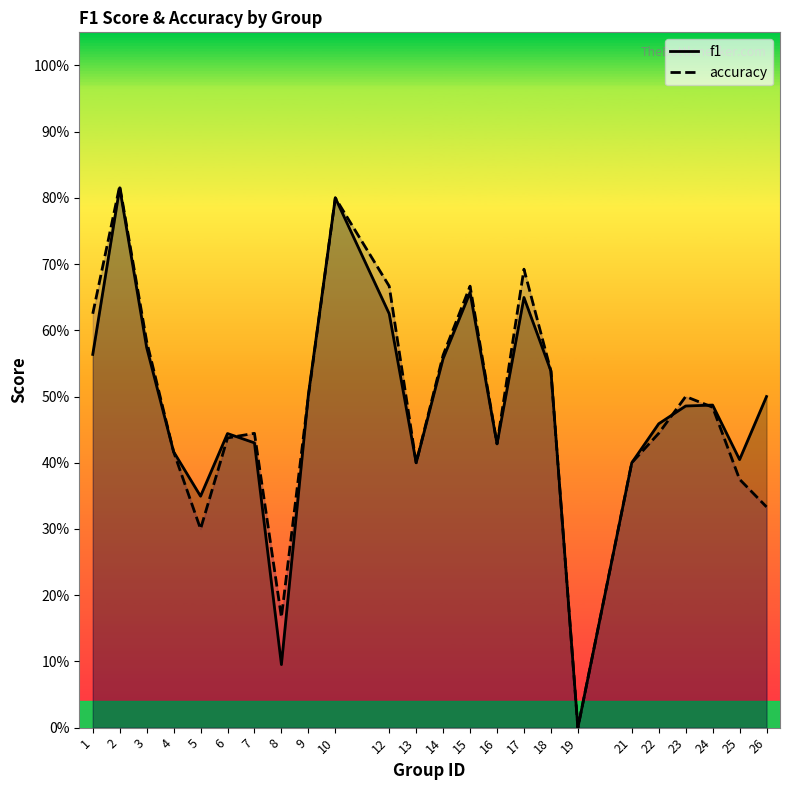

Does the chart display data point markers on the line(s)?

No